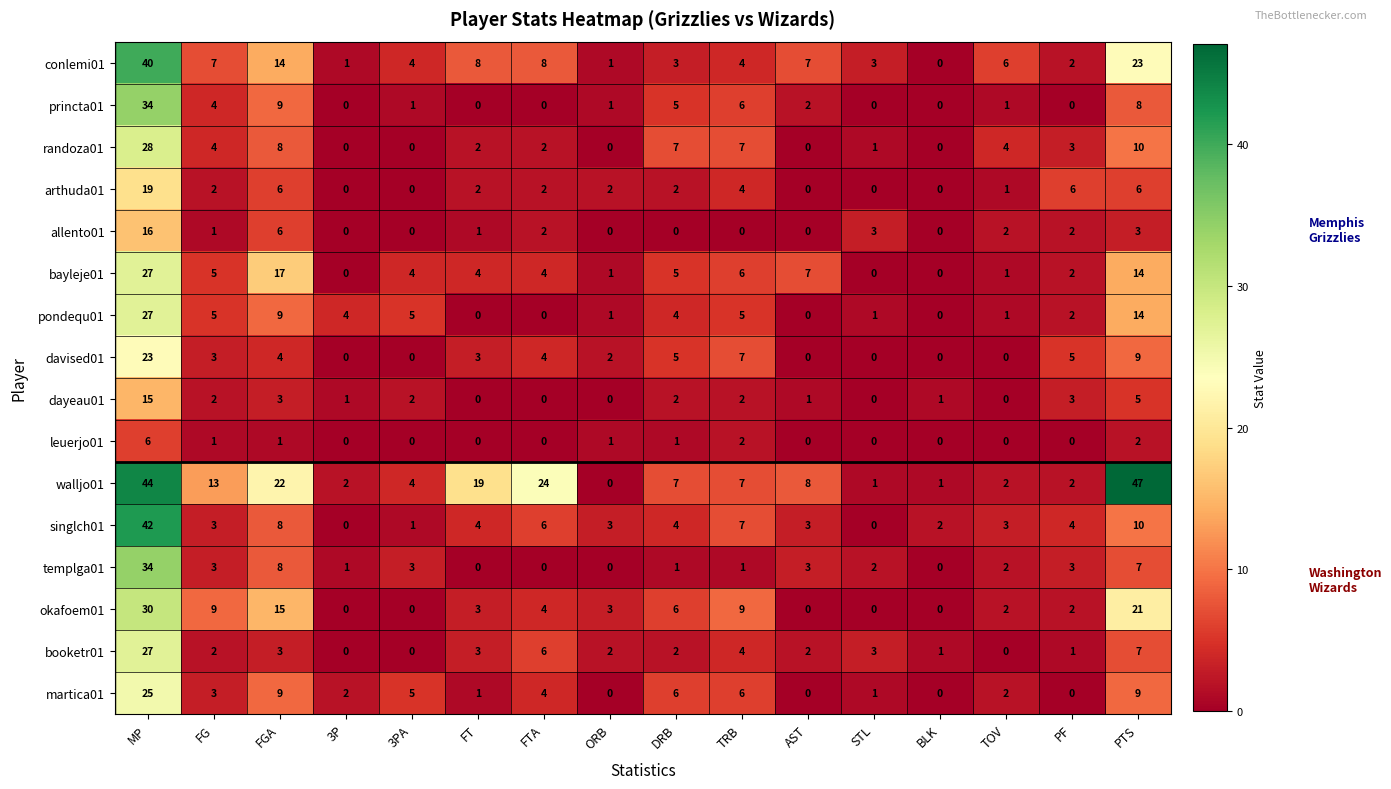

Read the randoza01 value at FG.

4